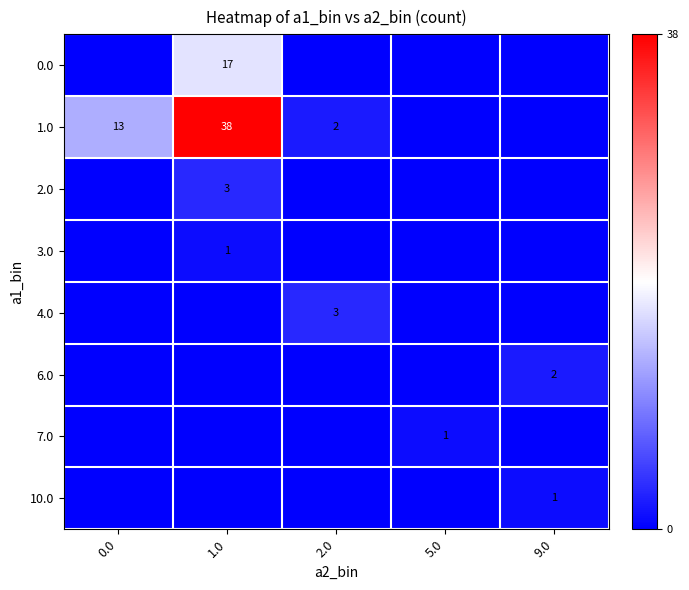

The value of 2.0 at 1.0 is 3. True or false?

True